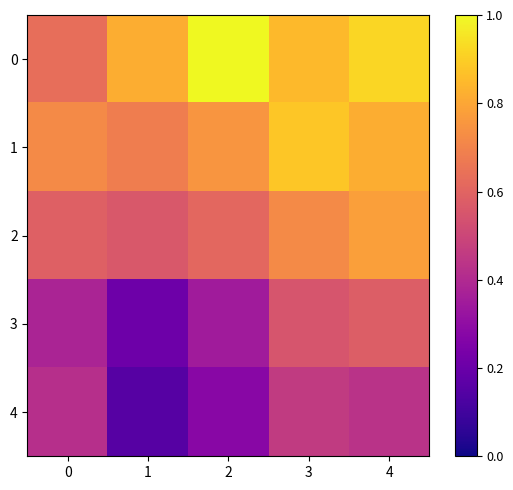

At which category is the sum across all series the highest?

4